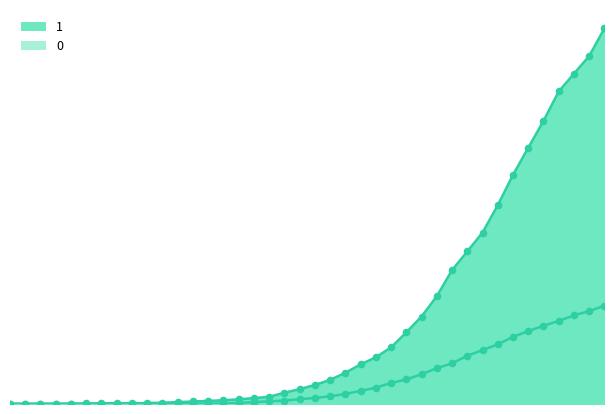

Which series has the widest spread of Y values?

1